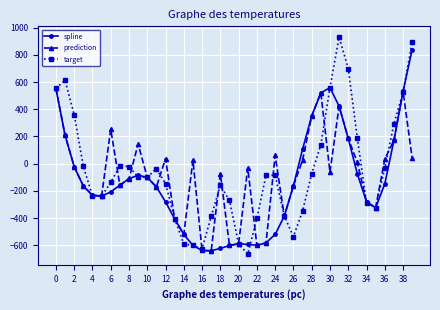

What are all the series names shown in the legend?

spline, prediction, target